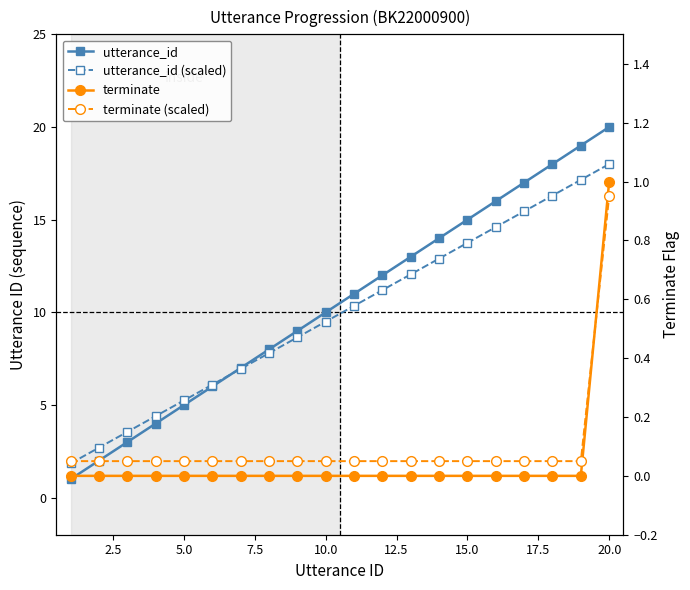

What are all the series names shown in the legend?

utterance_id, utterance_id (scaled), terminate, terminate (scaled)